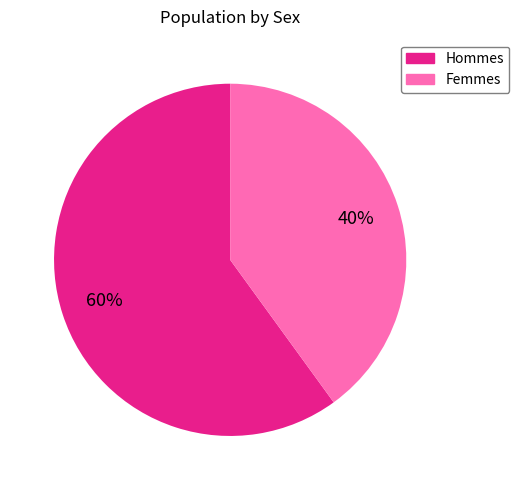

To the nearest percent, what is the difference between the largest and smallest slice percentages?

20%